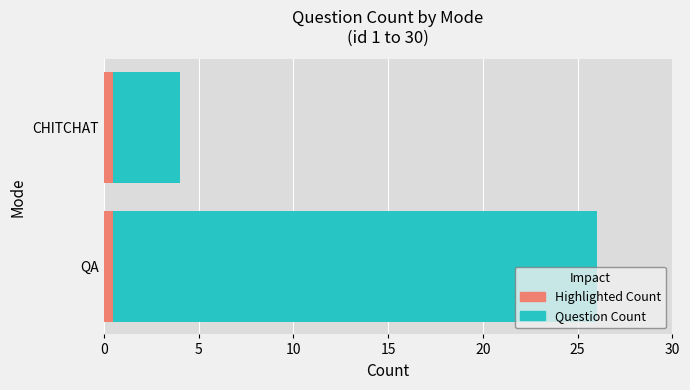

How many bars are there in total?

4